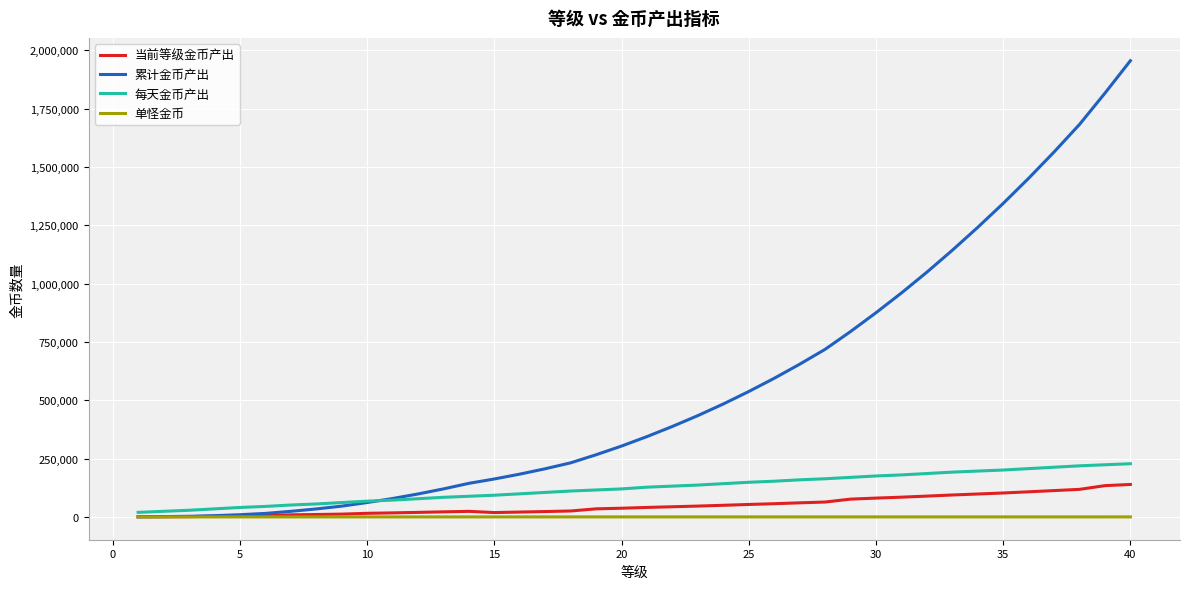

How many values in the 累计金币产出 series exceed 344347?

20